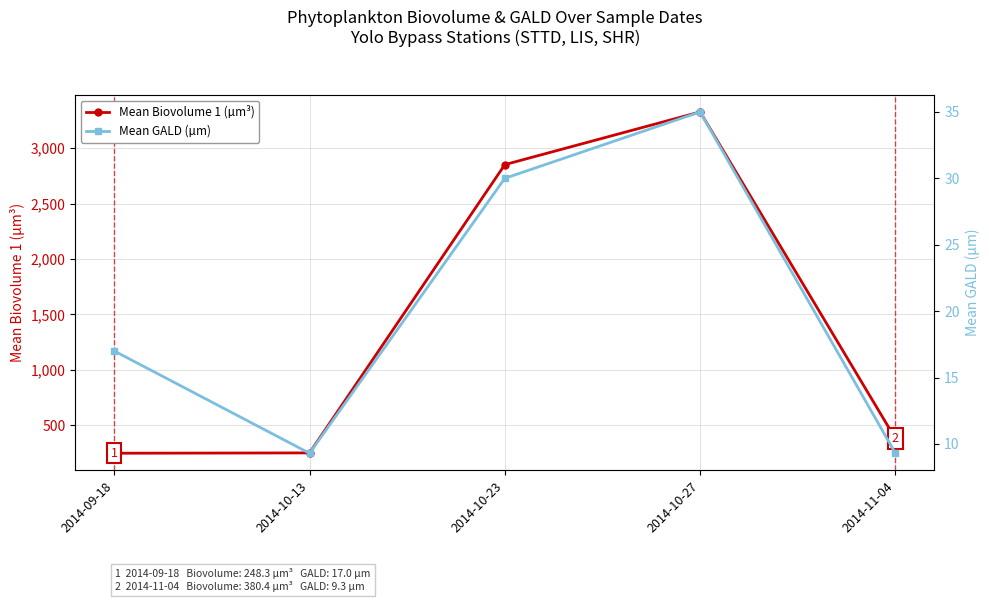

True or false: Mean GALD (µm) has a value of 35.0 at 2014-10-27.

True